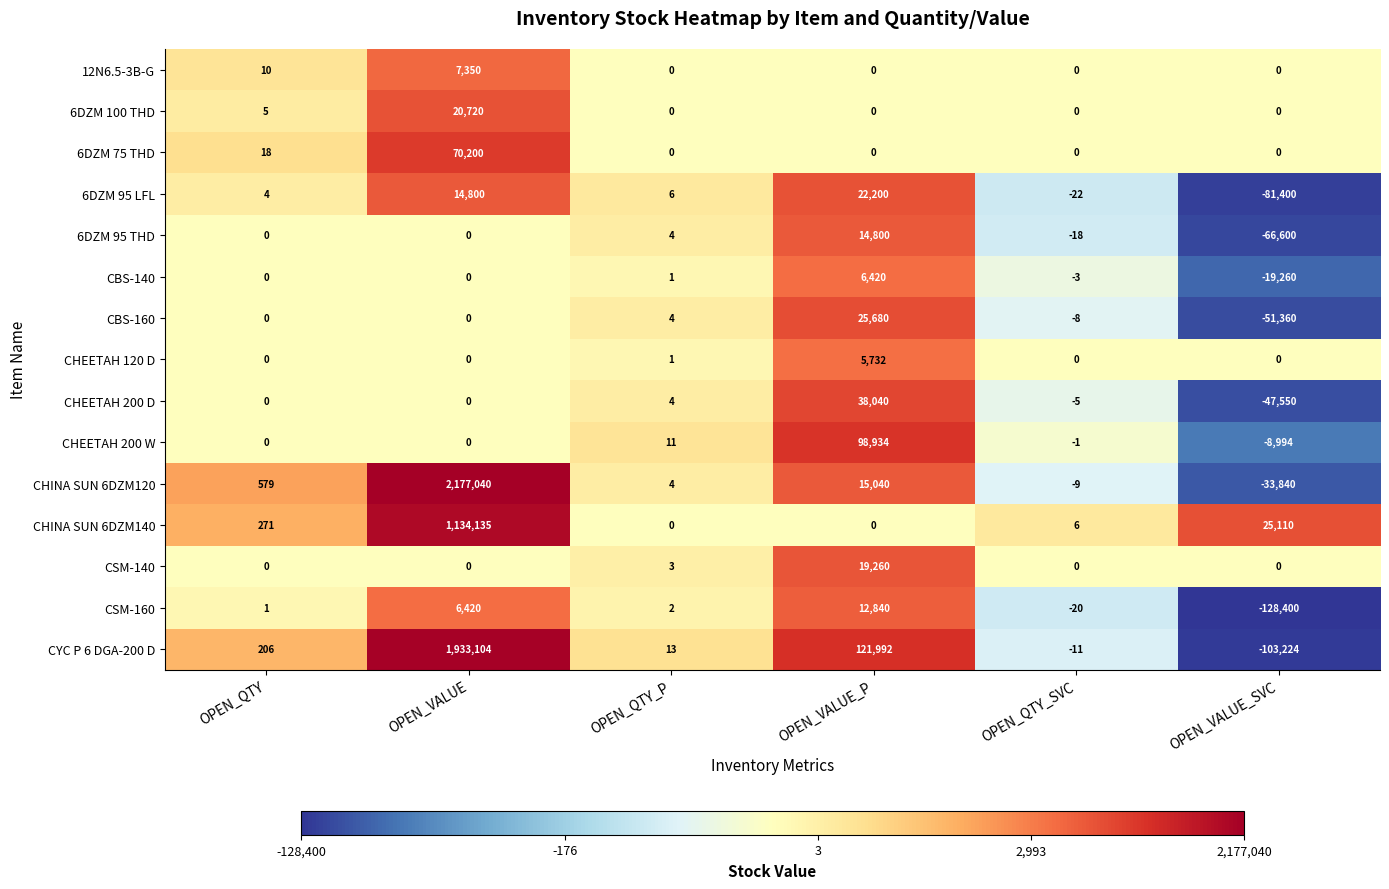

True or false: CHEETAH 200 W has a value of -12841 at OPEN_VALUE_SVC.

False